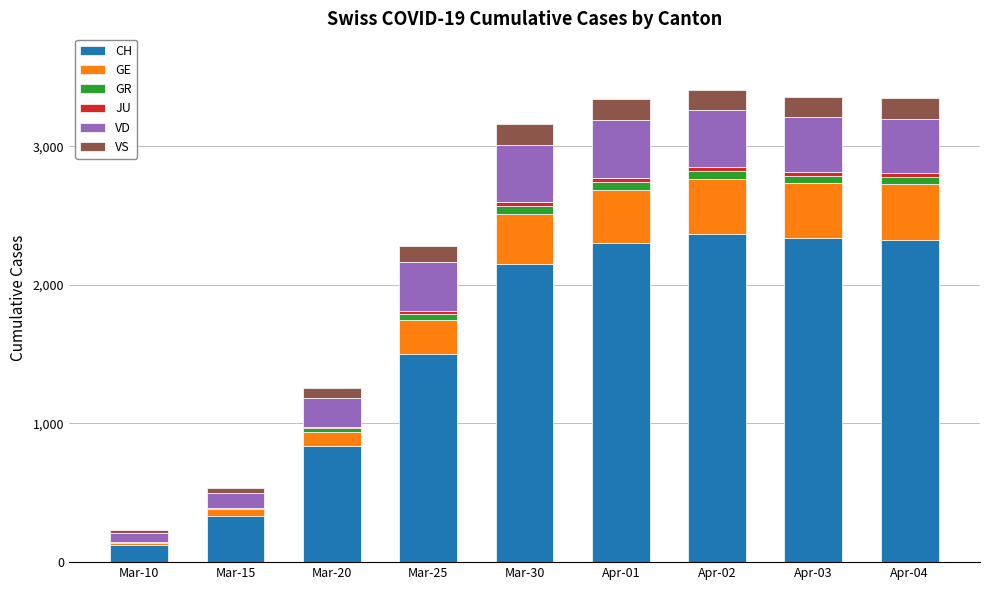

What is the maximum value for CH?

2364